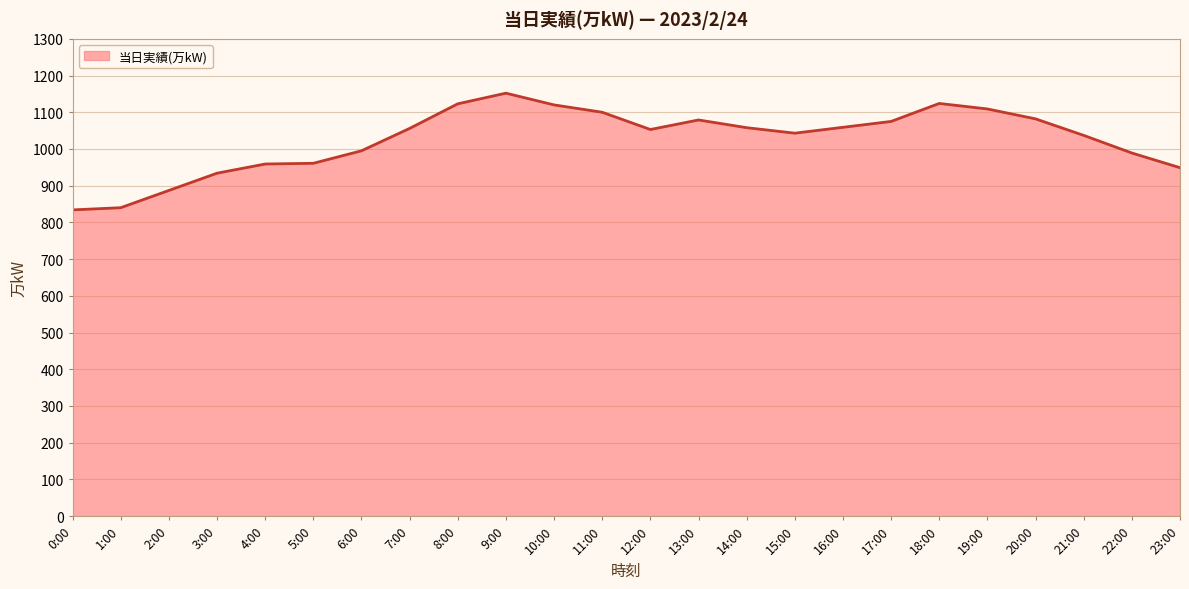

The value at 1:00 is 840. True or false?

True